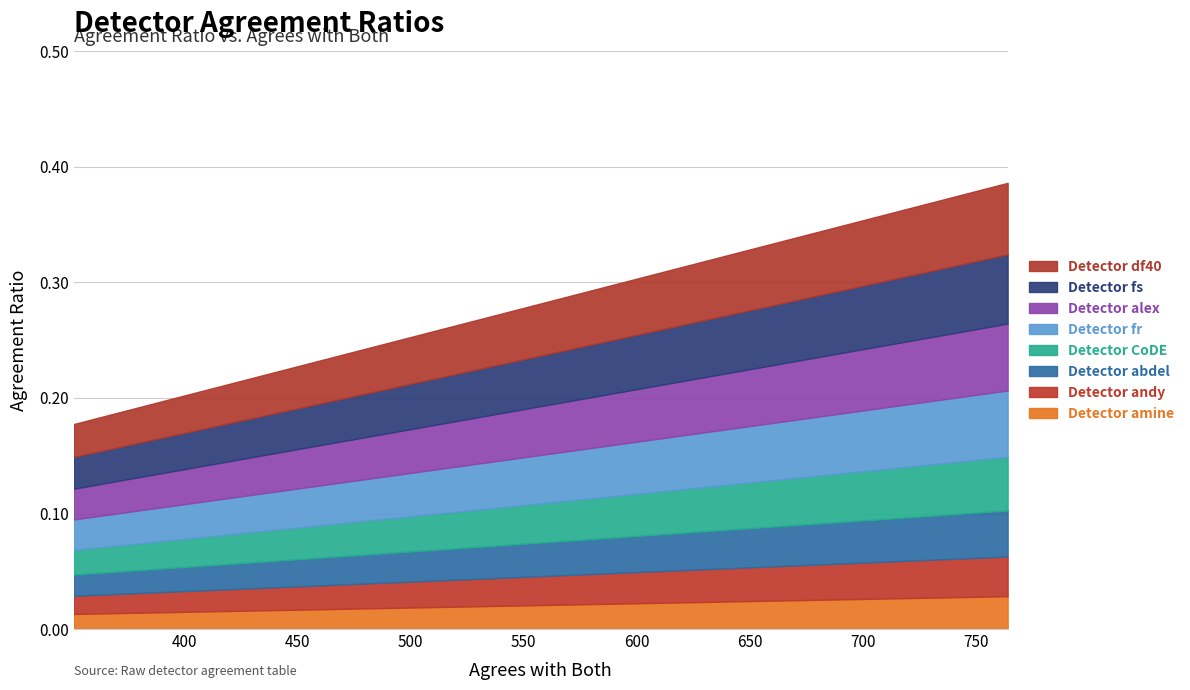

What is the smallest value displayed?

0.2